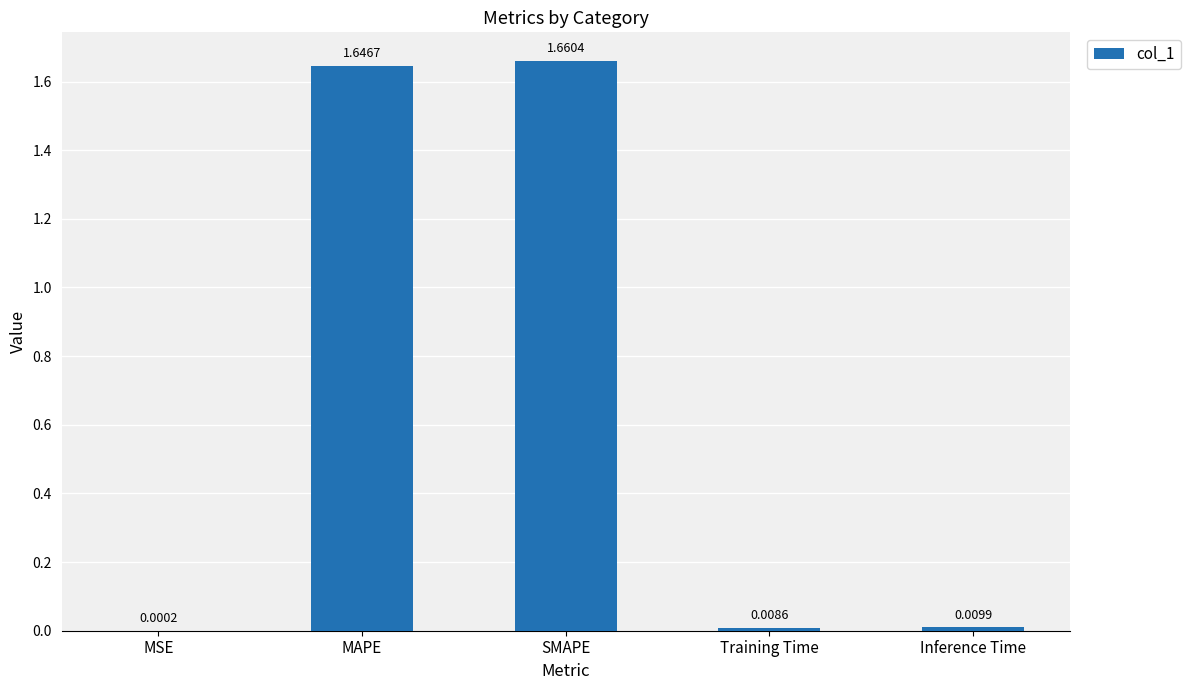

What is the sum of all values?

3.3